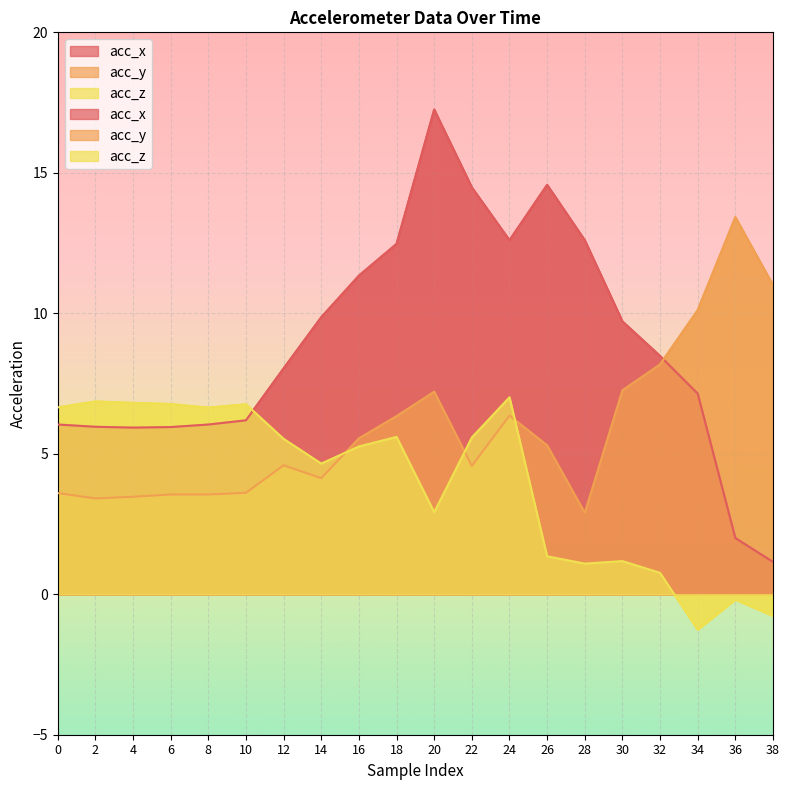

What is the sum of all acc_z values?

79.2